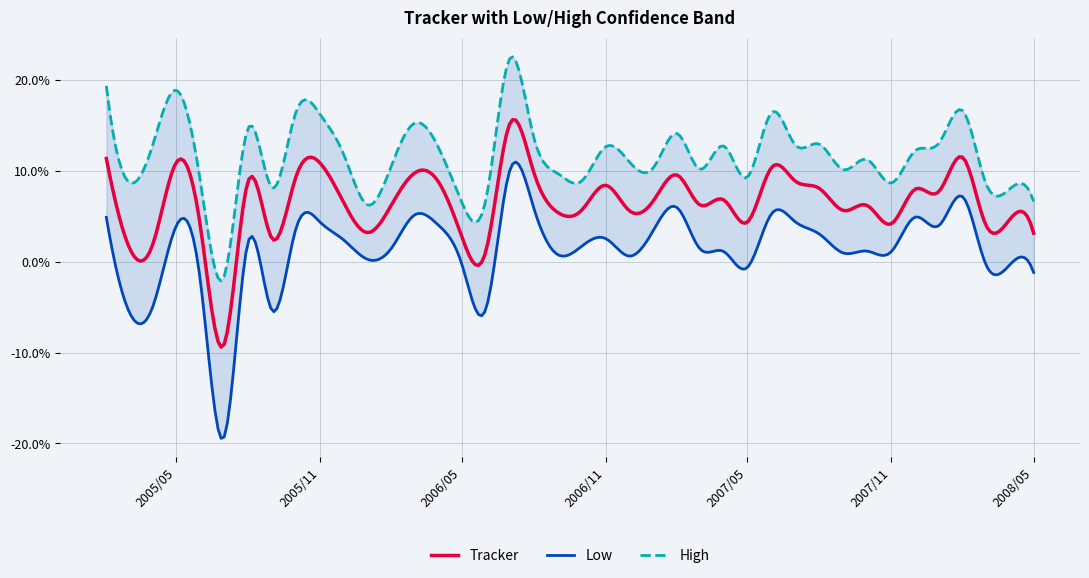

Does the chart display data point markers on the line(s)?

No